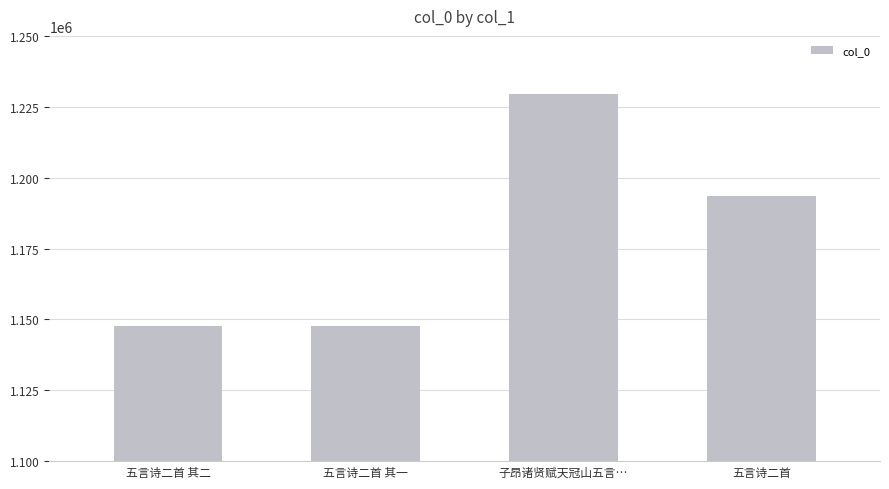

What is the average value?

1179552